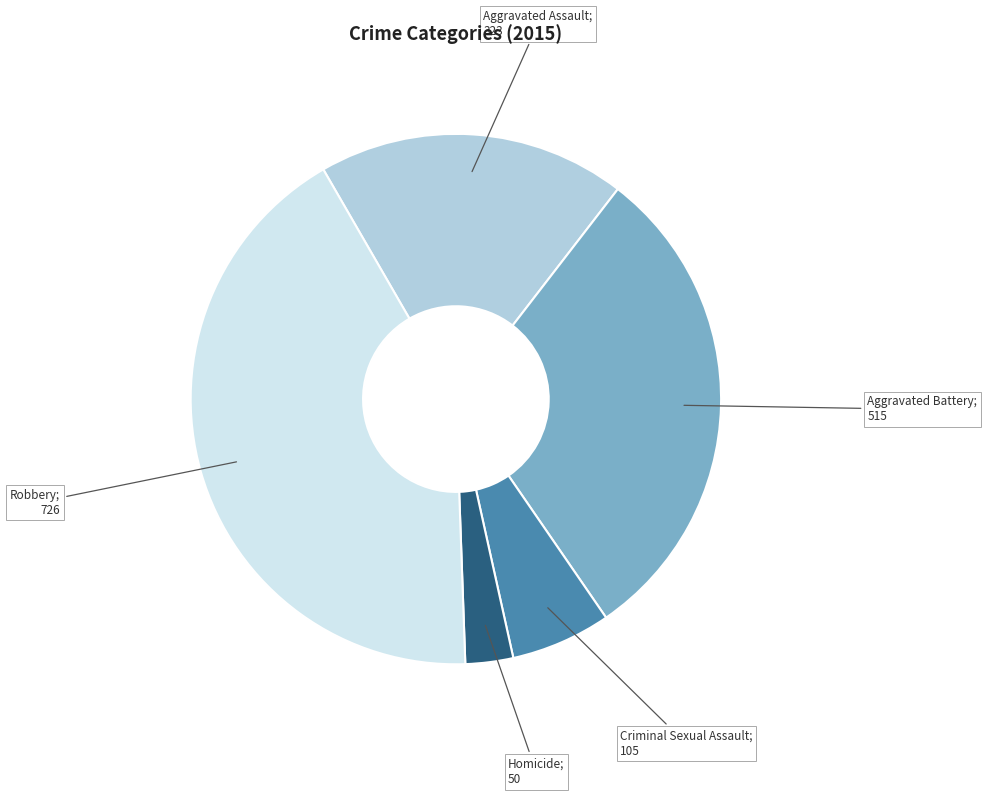

Is there any slice that represents more than half of the pie?

No